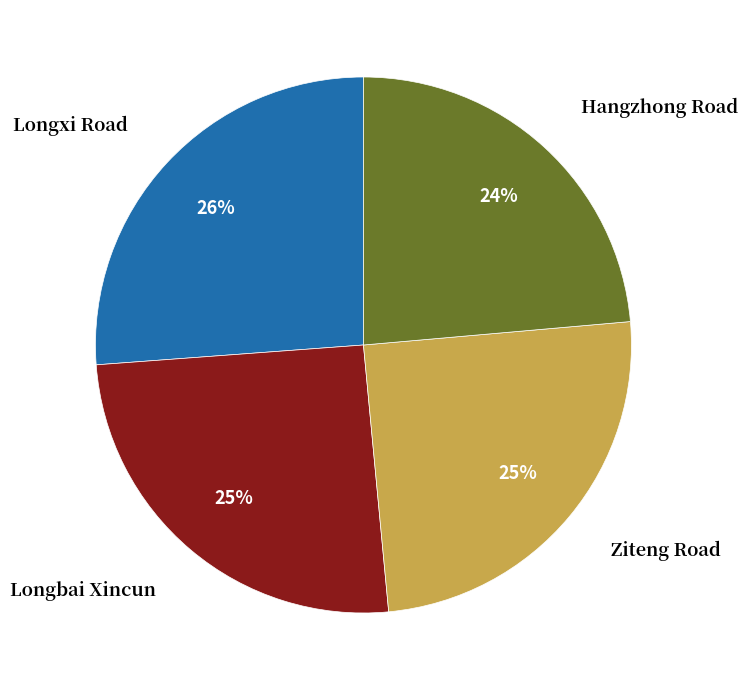

Is there any slice that represents more than half of the pie?

No